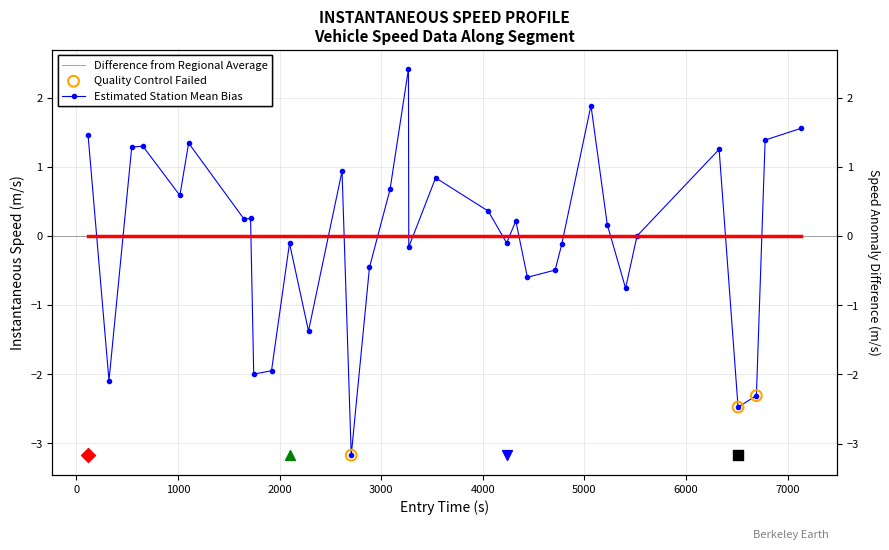

Which has a higher value, 5239 or 1260?

5239